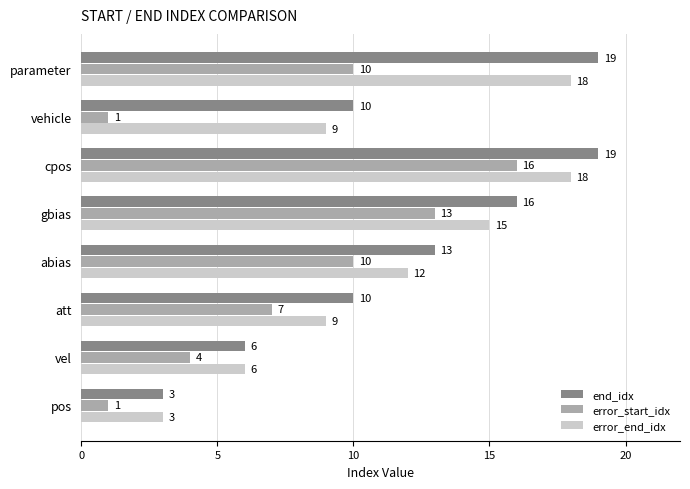

List the series in order of their peak value, lowest first.

error_start_idx, error_end_idx, end_idx